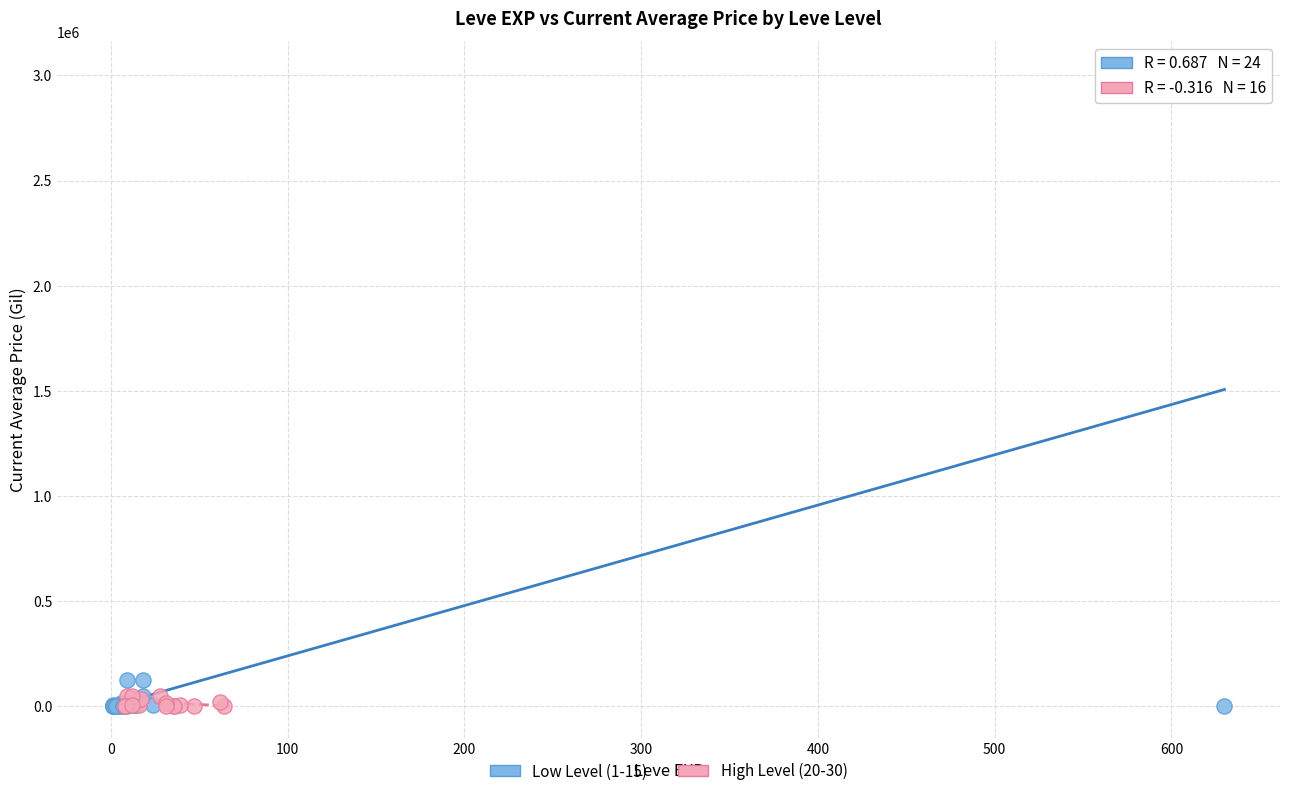

Which series reaches the maximum Y coordinate?

Low Level (1-15)